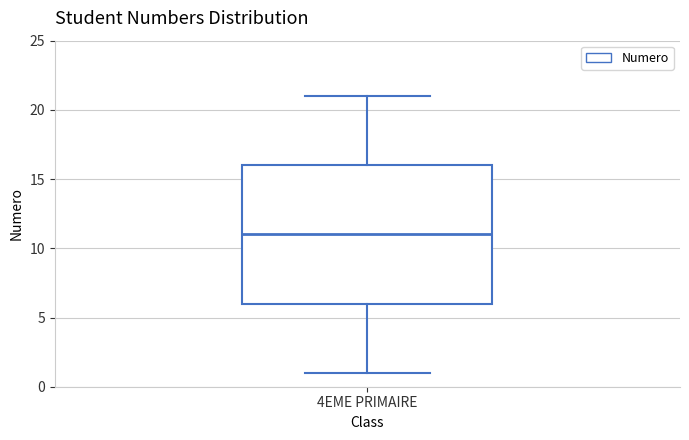

Read this box plot against the y-axis: the position of the median line, the range covered by the box, and the ends of both whiskers. The values are not printed on the chart, so give them approximately, as read against the axis.

median 11, box 6 to 16, whiskers 1 to 21